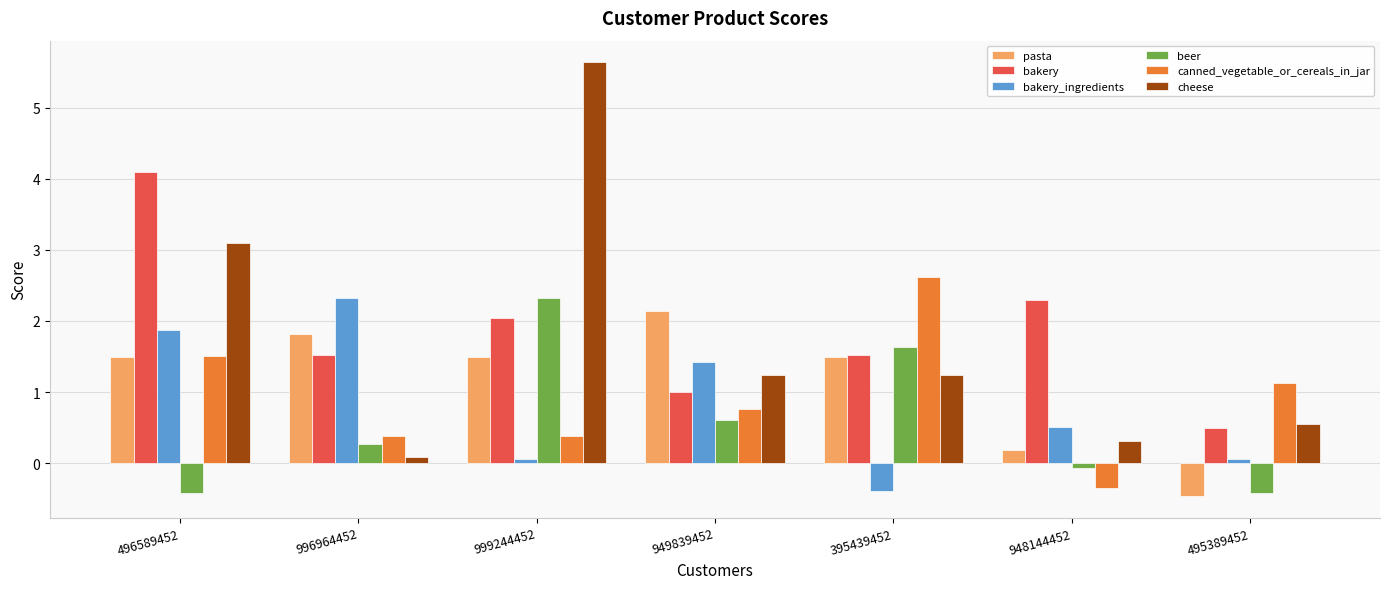

What is the difference between the maximum and minimum values in the bakery series?

3.6